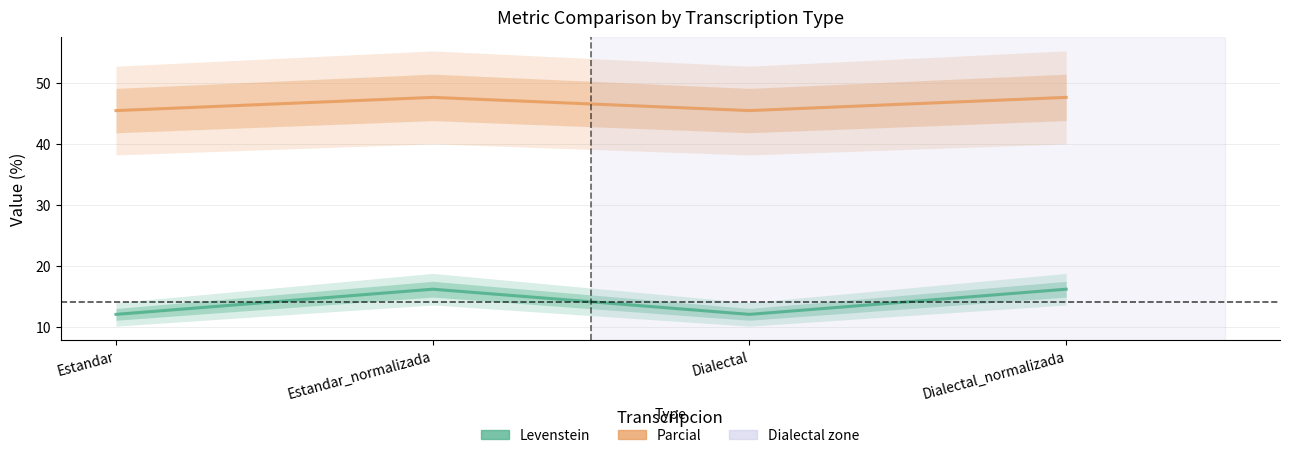

True or false: Levenstein and Parcial cross at least once.

False